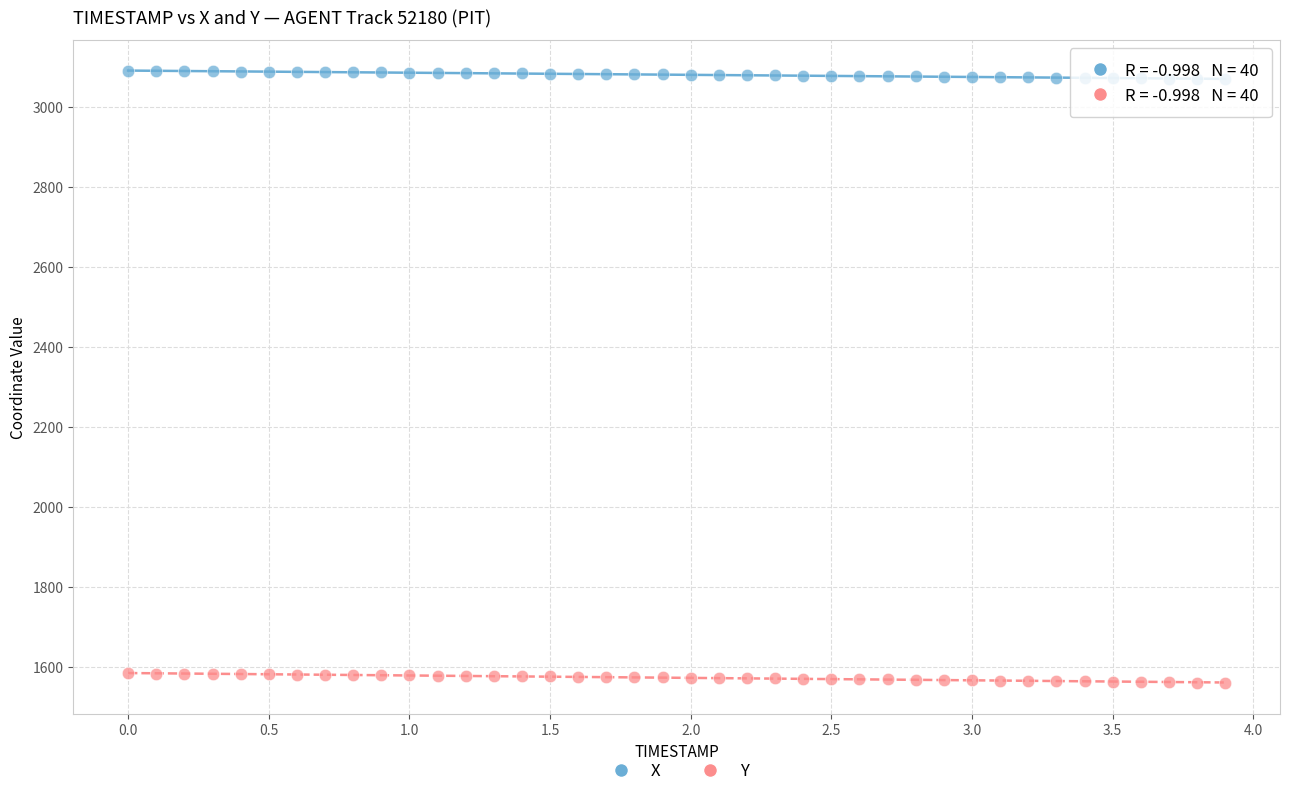

What are all the series names shown in the legend?

X, Y